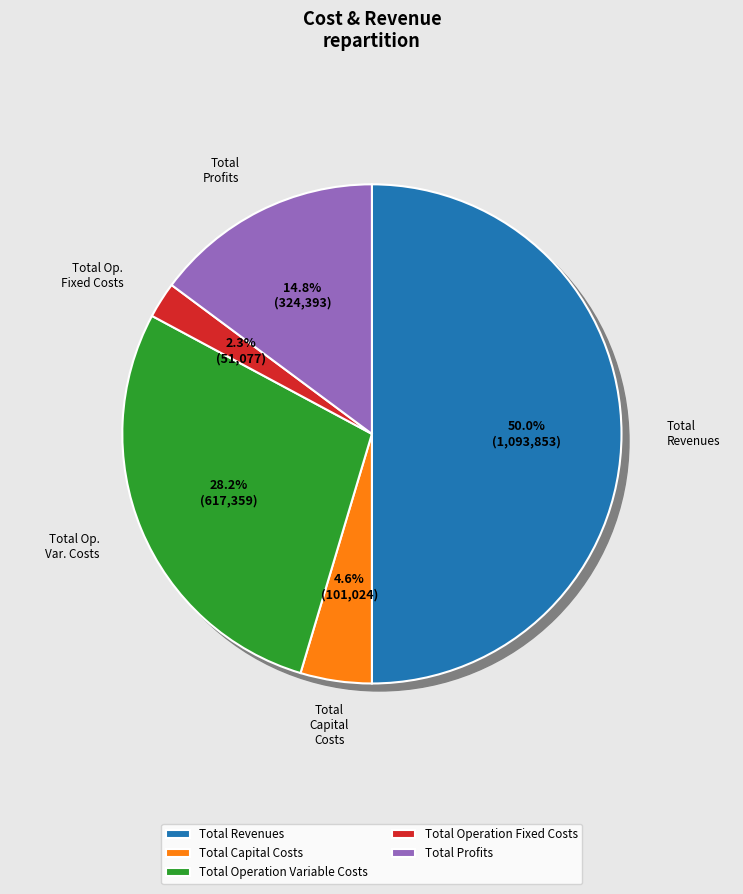

To the nearest percent, what percentage of the pie is Total Capital Costs?

5%